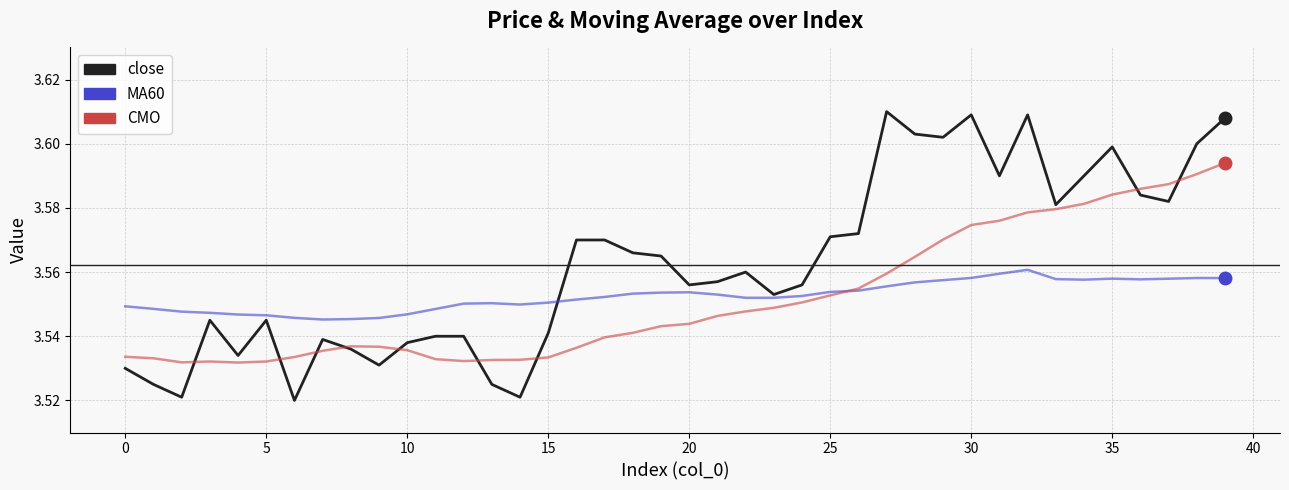

Which series has the largest range (max minus min)?

close